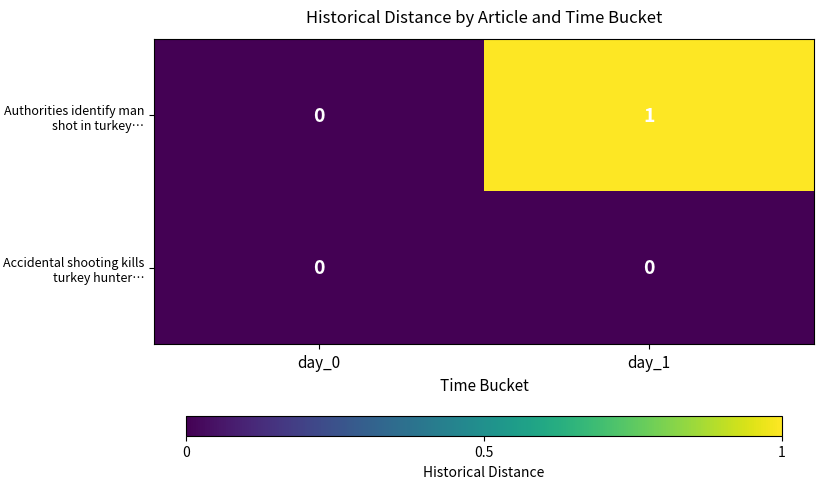

Which label corresponds to the largest value in the chart?

day_1